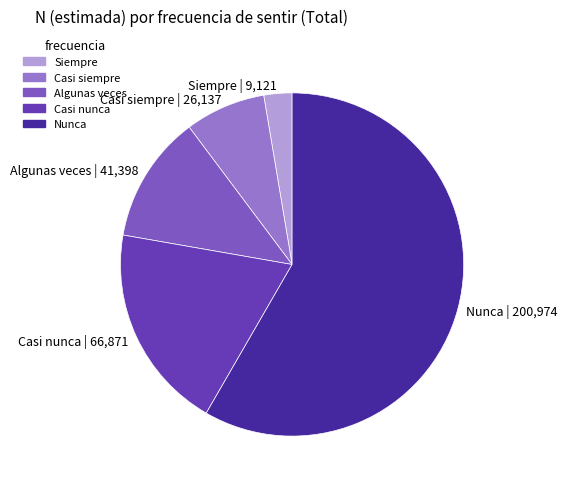

Do Casi nunca | 66,871 and Algunas veces | 41,398 together represent more than half of the pie?

No